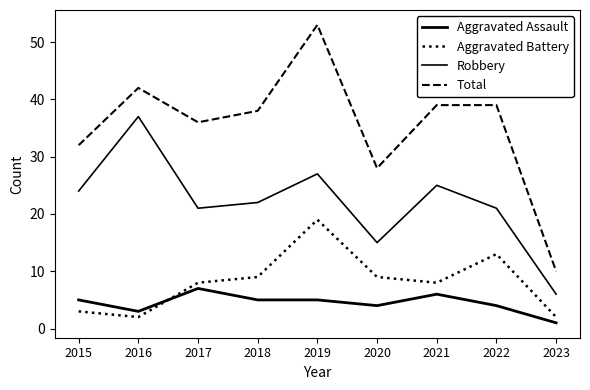

Between 2017 and 2023, which series saw the biggest shift?

Total